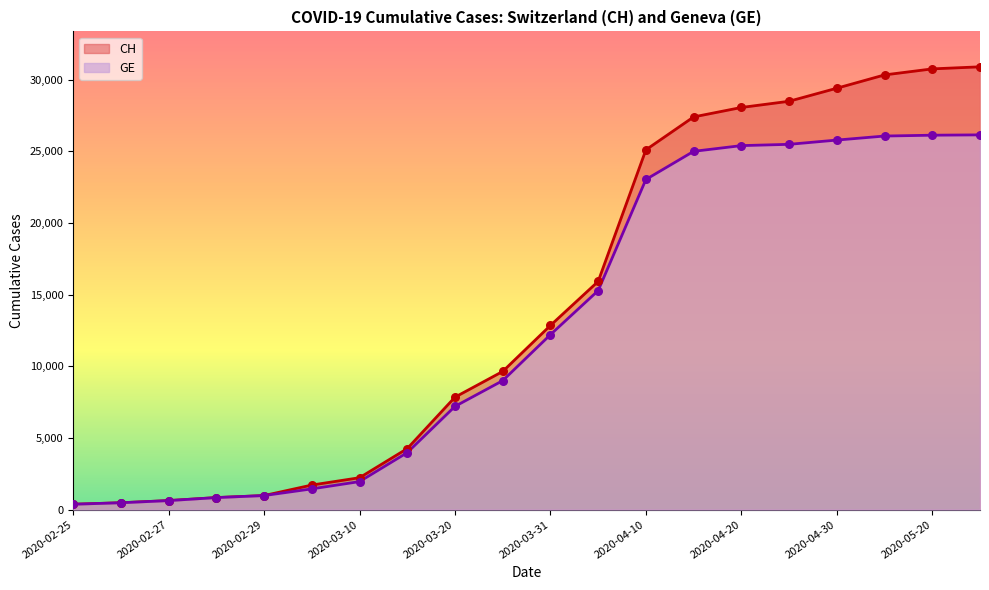

What are all the series names shown in the legend?

CH, GE